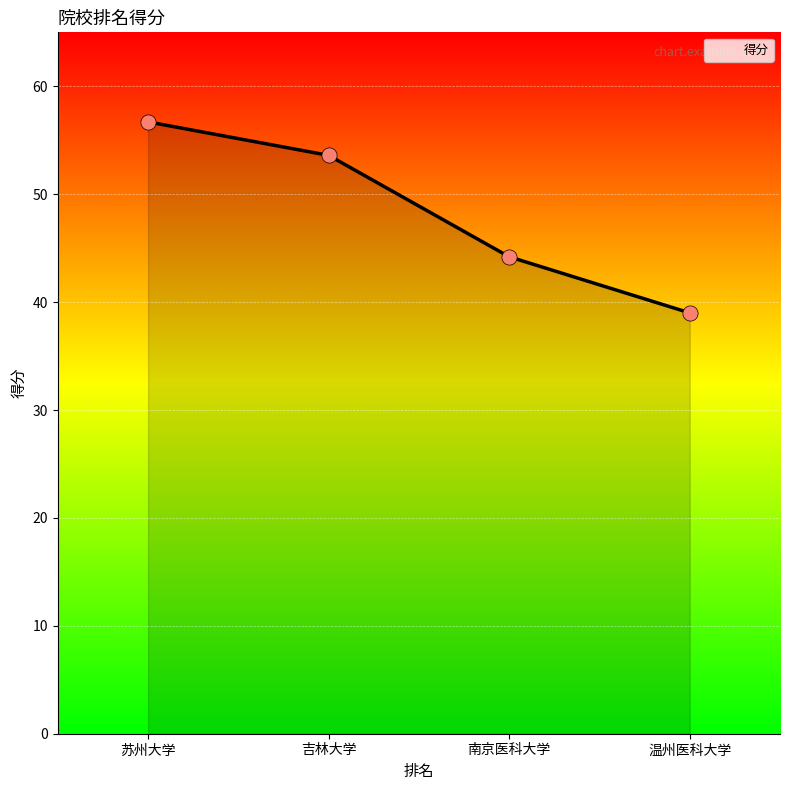

What is the change in value from 吉林大学 to 南京医科大学?

-9.4